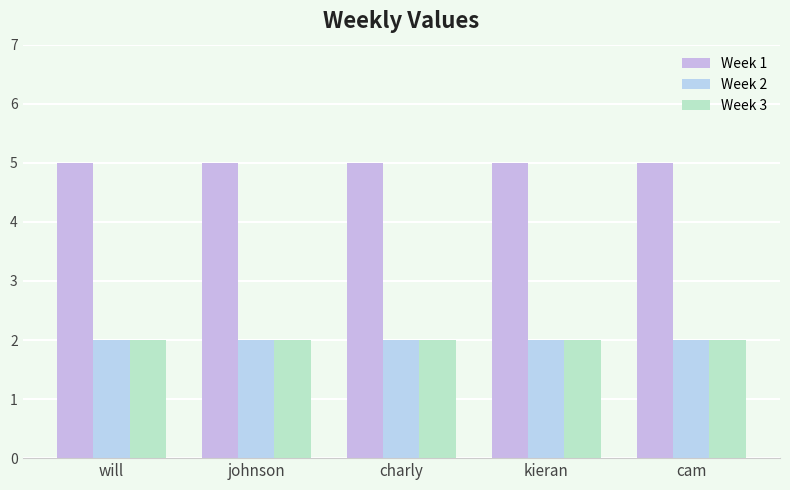

What position from the left is cam?

5